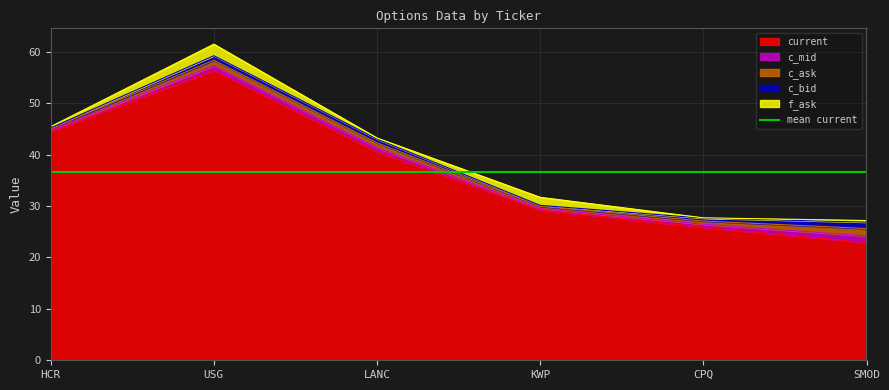

Where is the first local maximum for f_ask?

USG